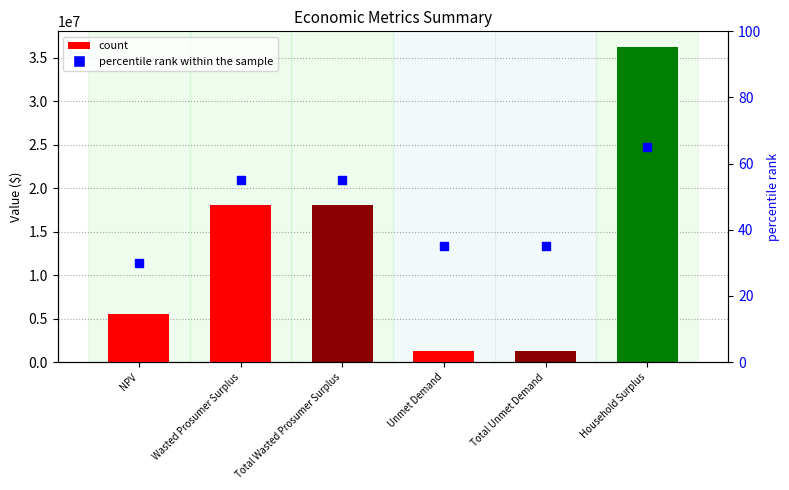

At which category is the sum across all series the highest?

Household Surplus